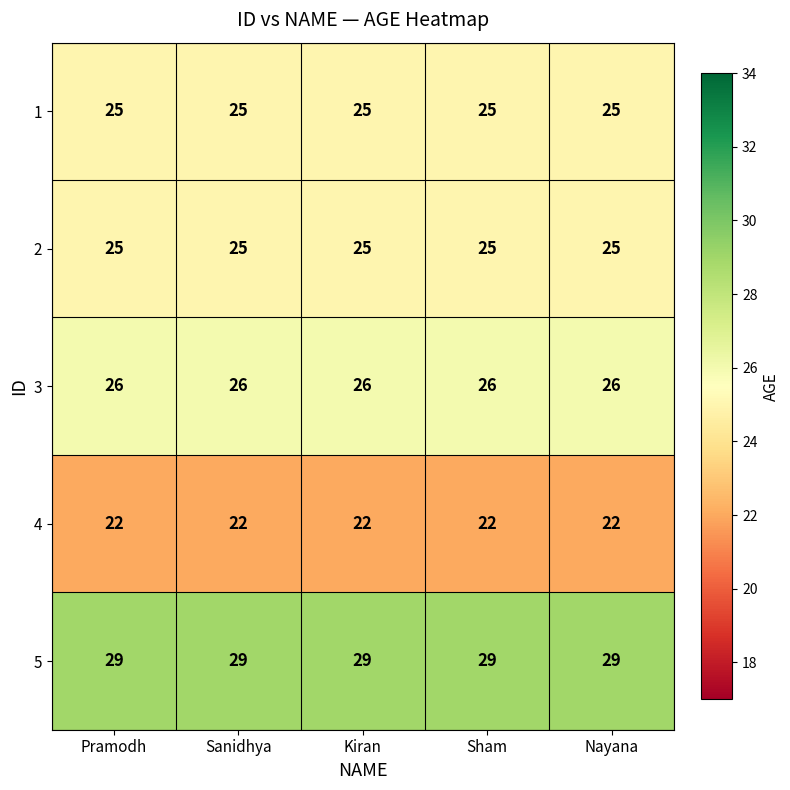

What is the sum of all 4 values?

110